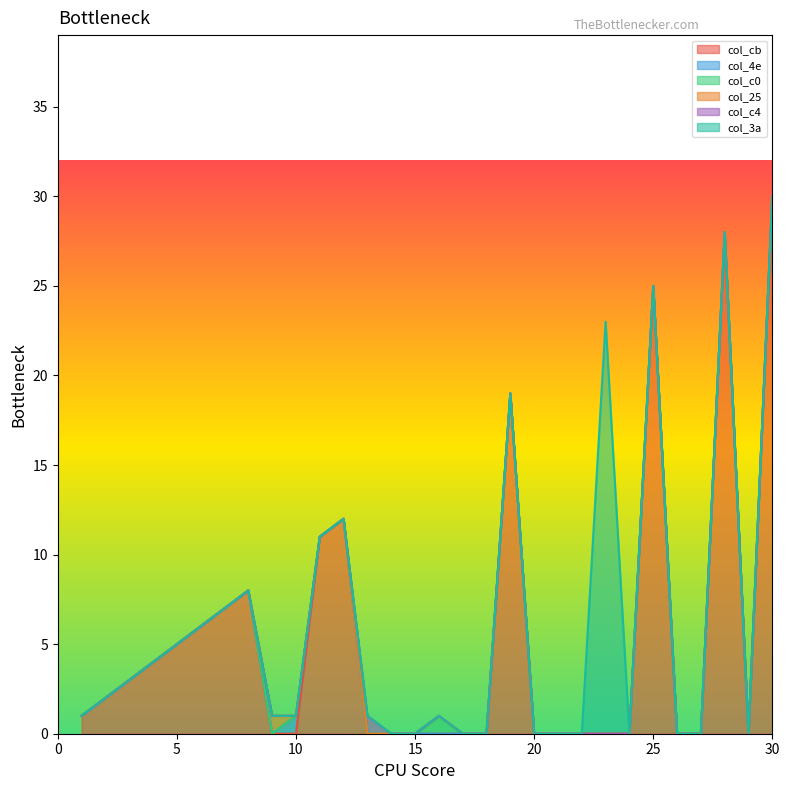

True or false: col_c0 has more than 2 interior local peaks.

False